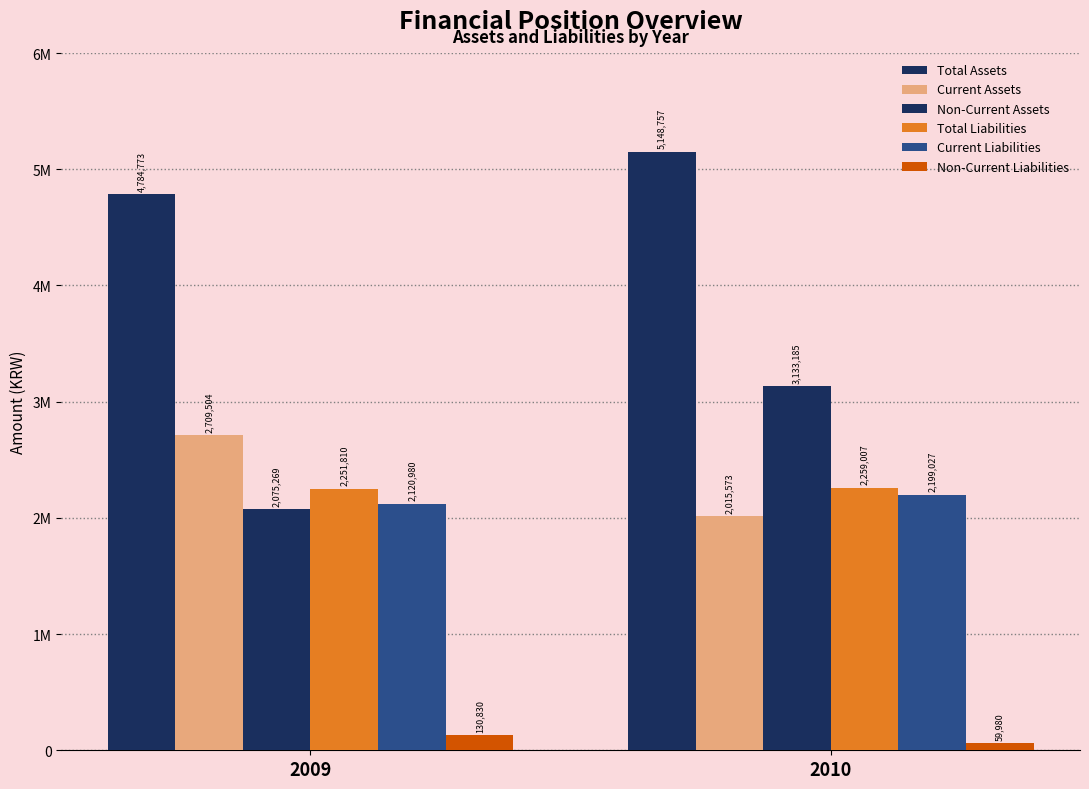

Does the chart contain any negative values?

No